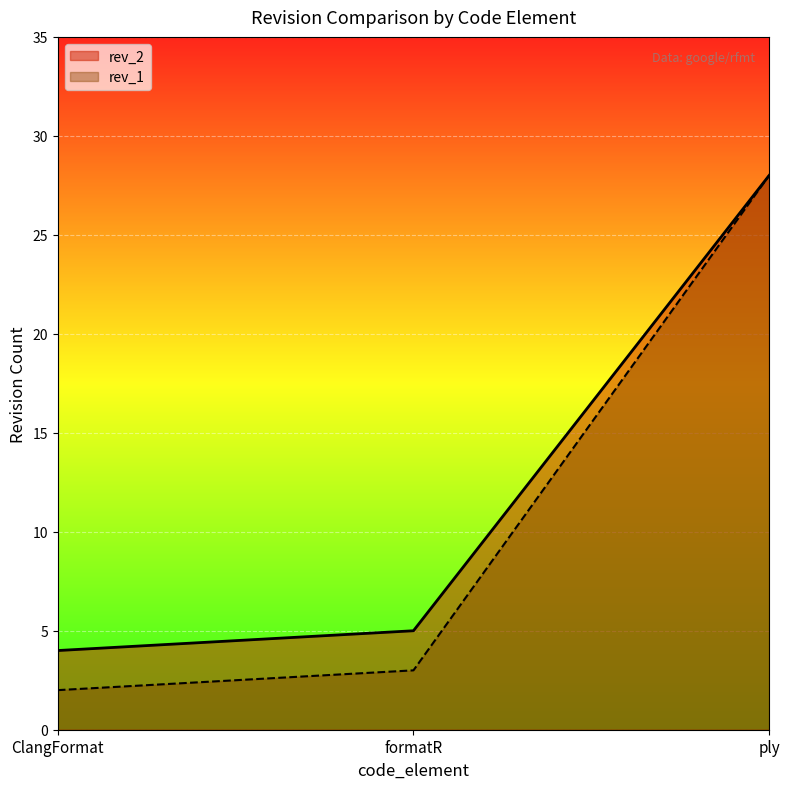

At how many categories does at least one series exceed 20?

1